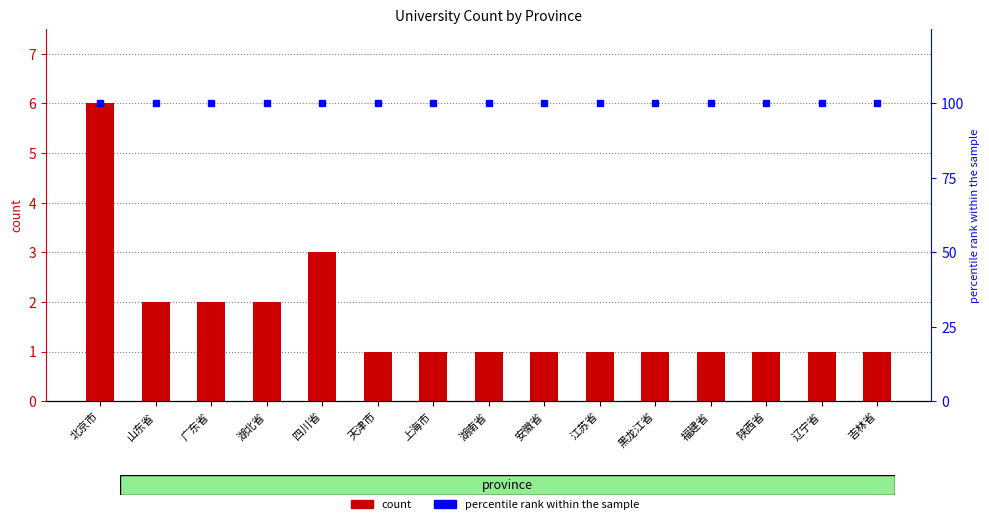

Count the count values in the range 1 to 2.

13